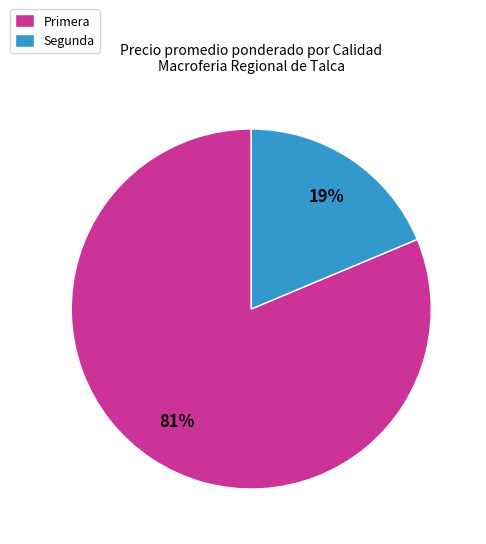

What is the smallest slice in the pie chart?

Segunda